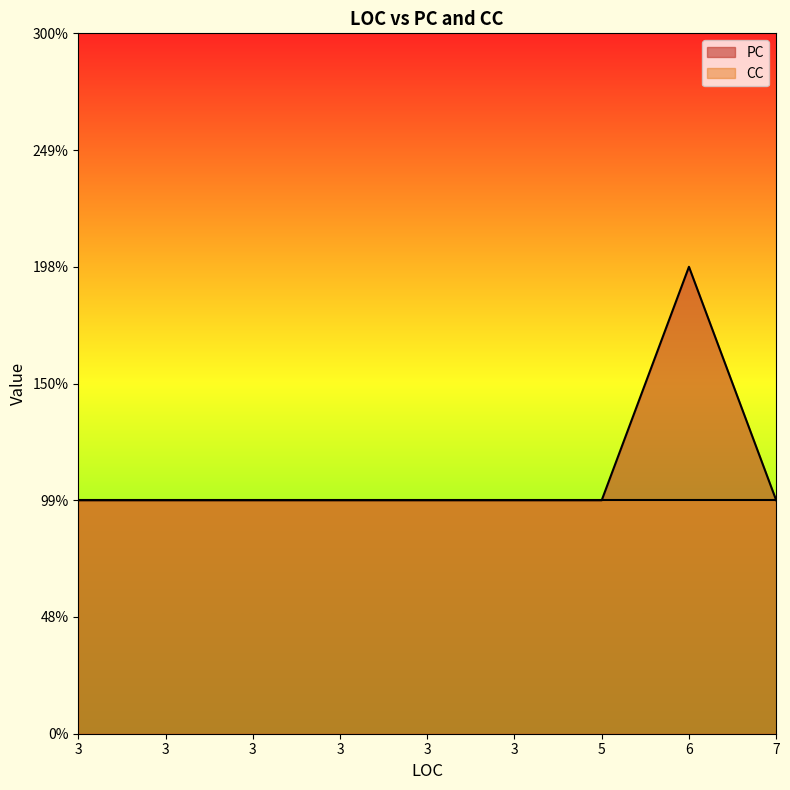

What are all the series names shown in the legend?

PC, CC